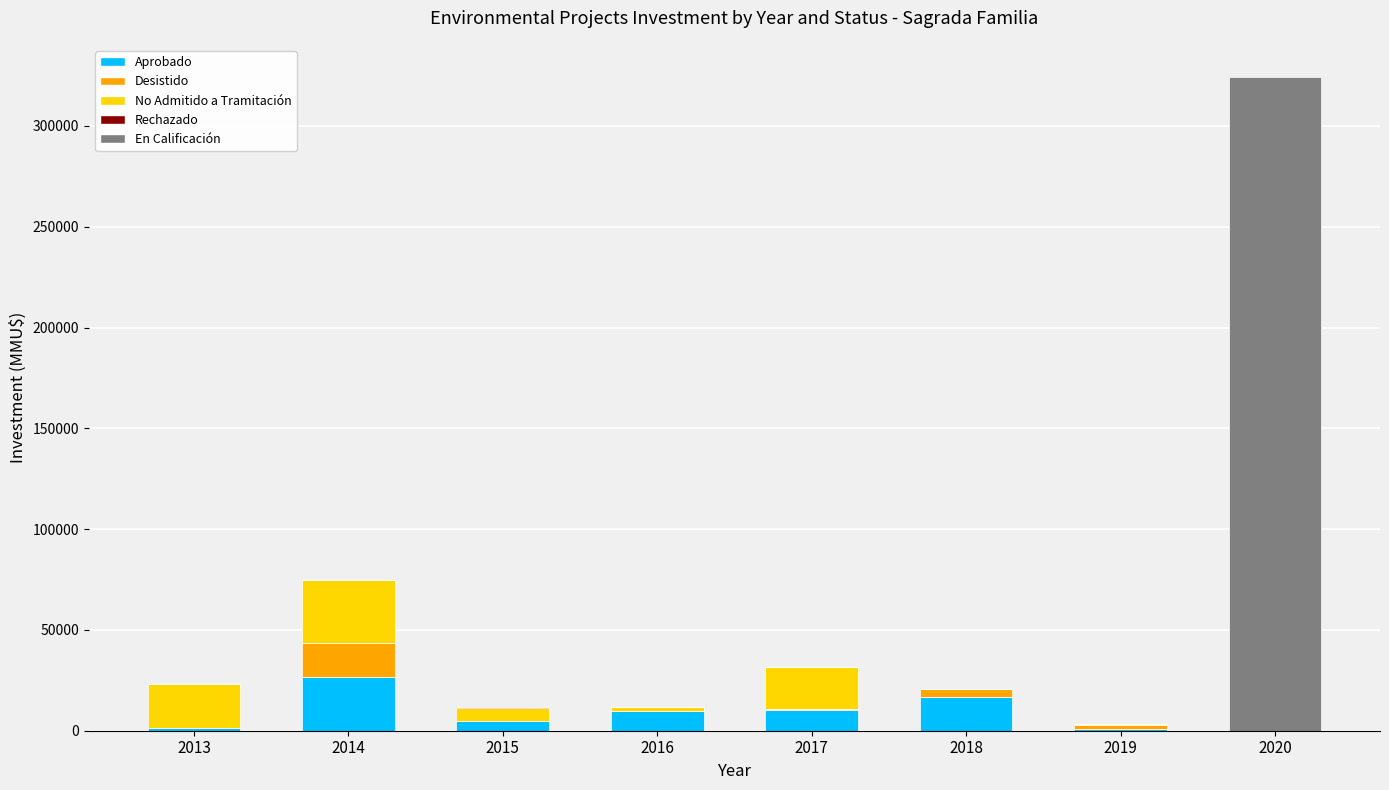

What is the highest value of the Aprobado series?

26760